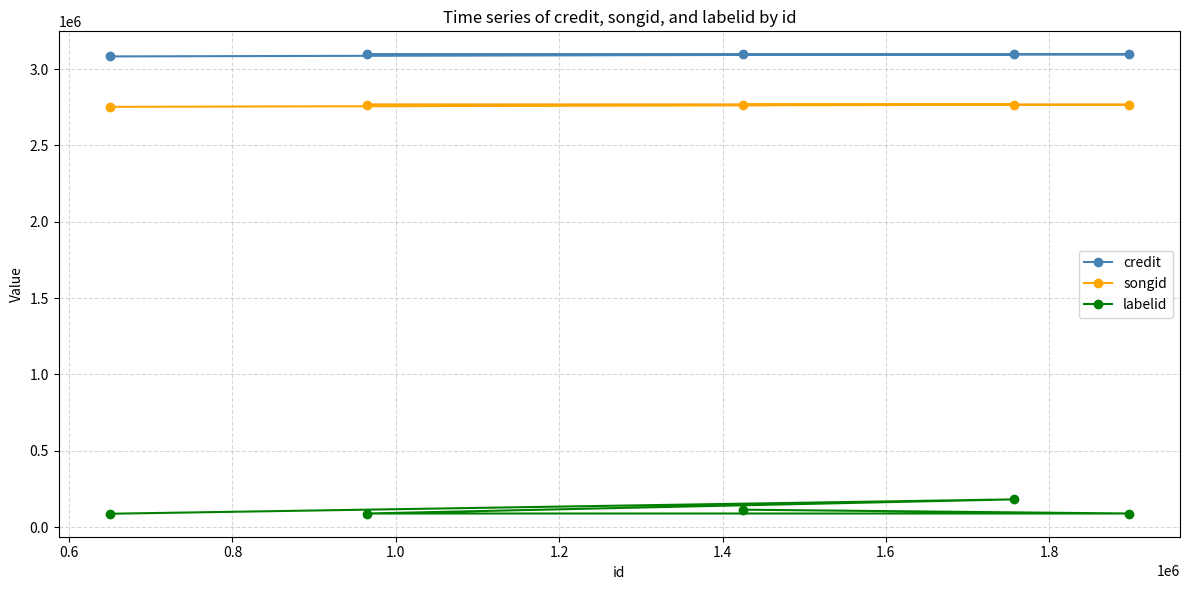

What is the value of the labelid point at the 2nd from the left?

89370